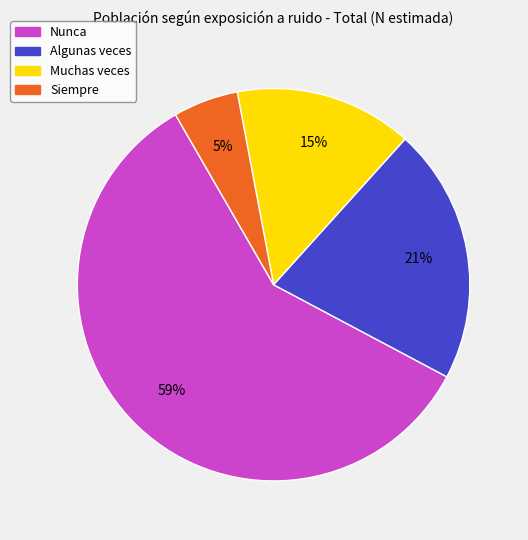

How many segments does this pie chart have?

4